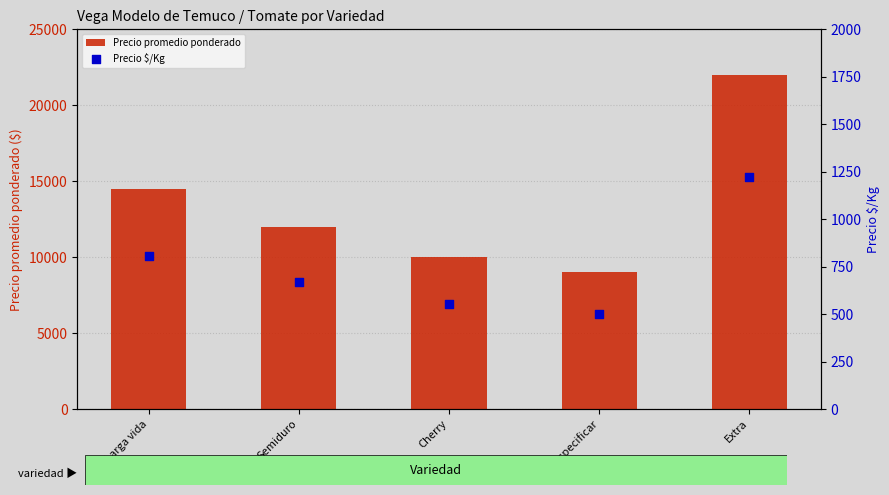

Is the value of Precio $/Kg at Cherry greater than the value of Precio promedio ponderado at Larga vida?

No